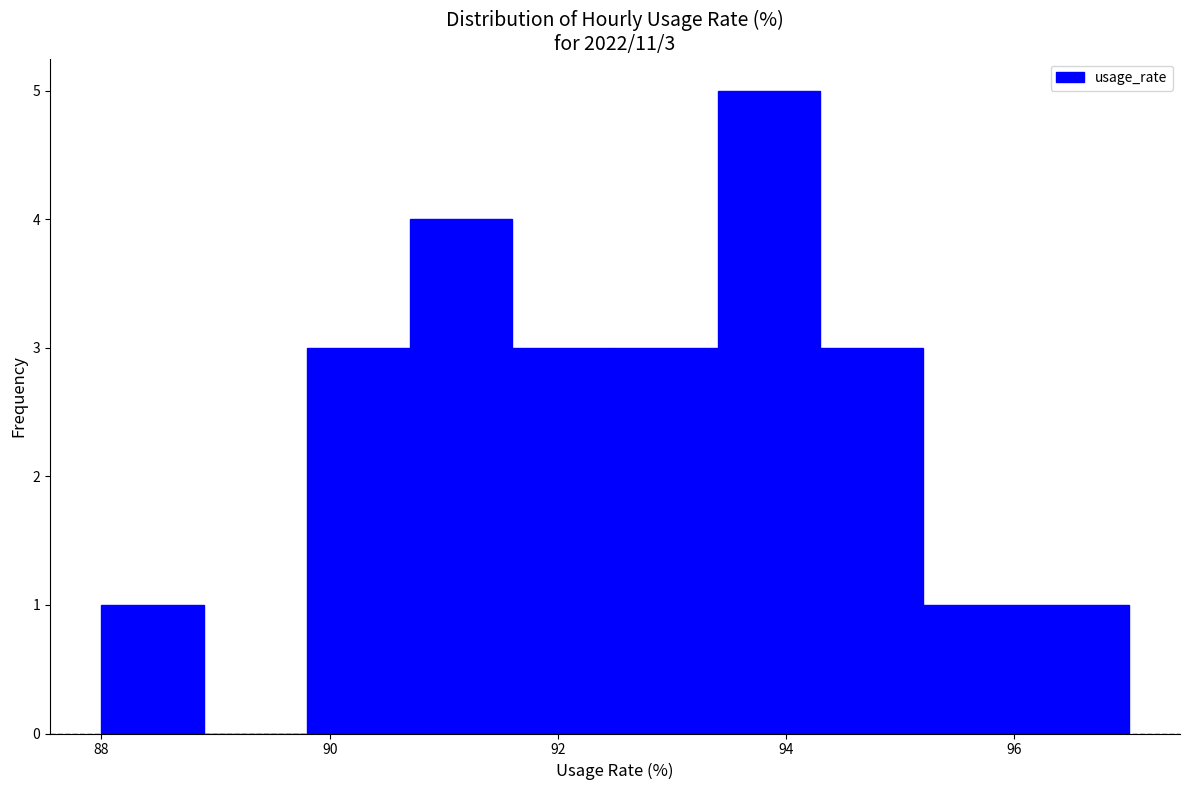

Which range on the x-axis has the tallest bar?

93.4 to 94.3